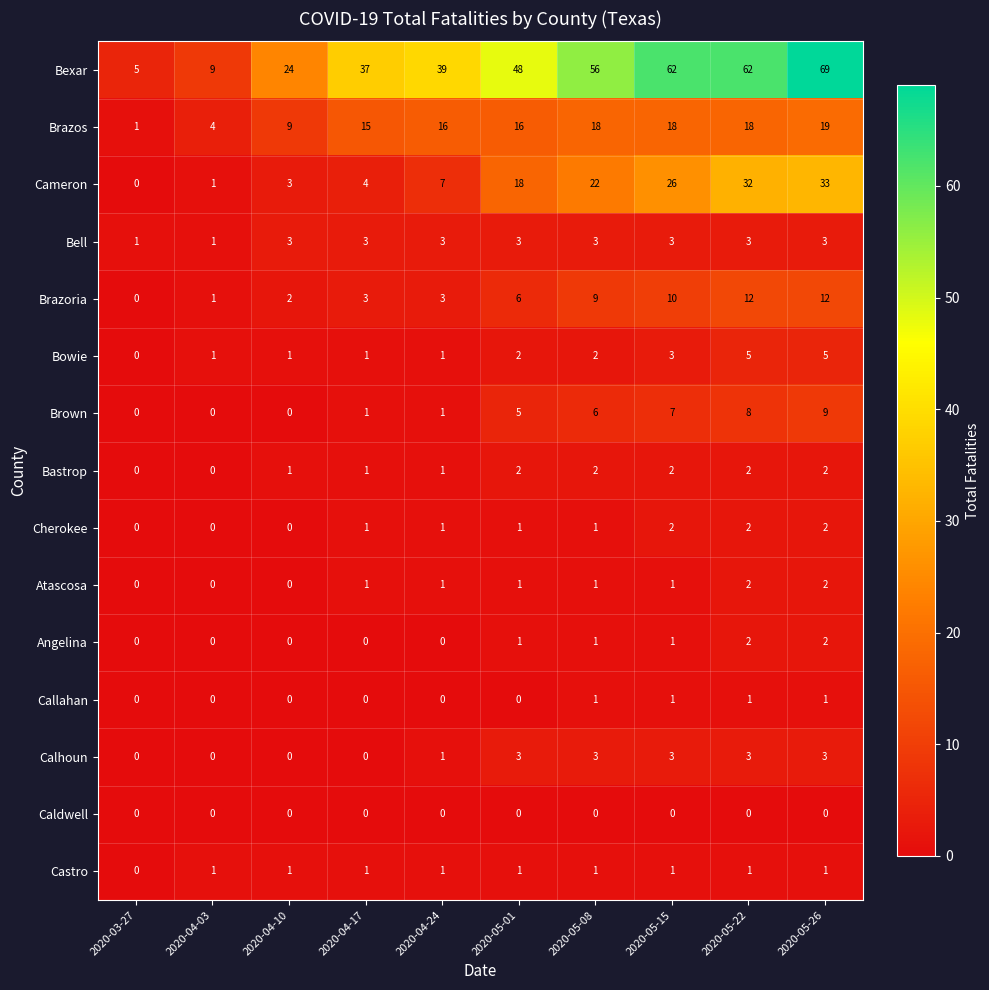

The Castro series shows 0 at 2020-05-26. True or false?

False